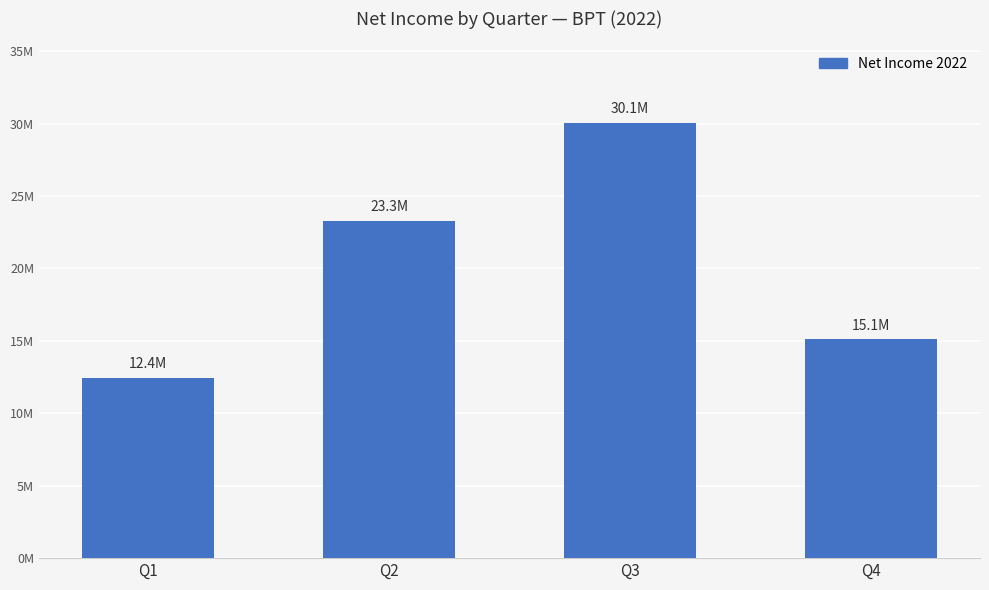

Between Q2 and Q4, which is larger?

Q2